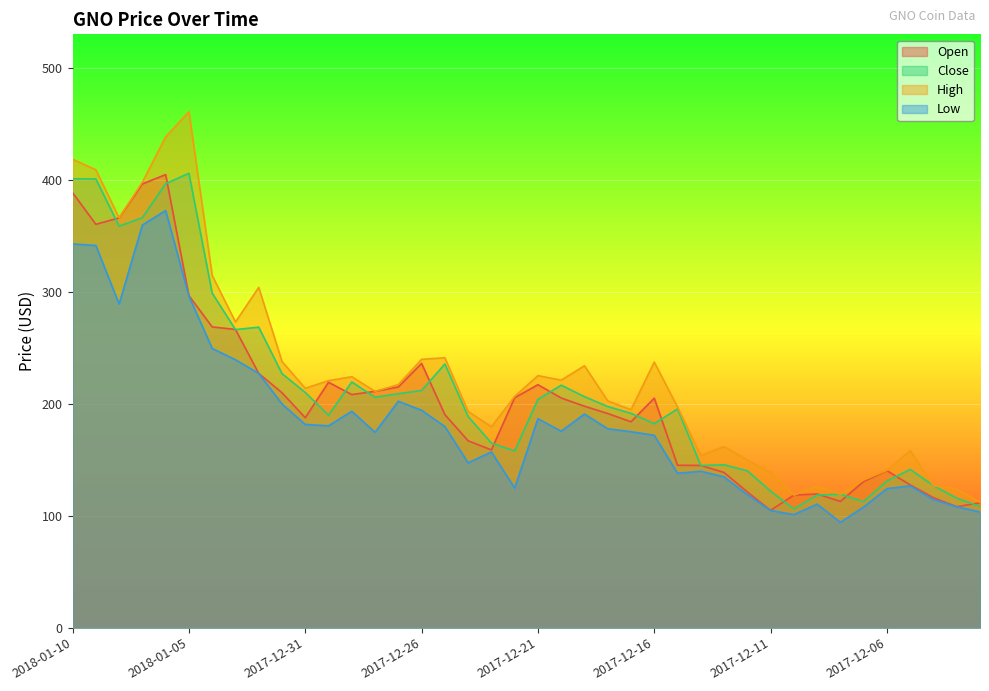

What is the value of the Low point at the 20th from the left?

124.8